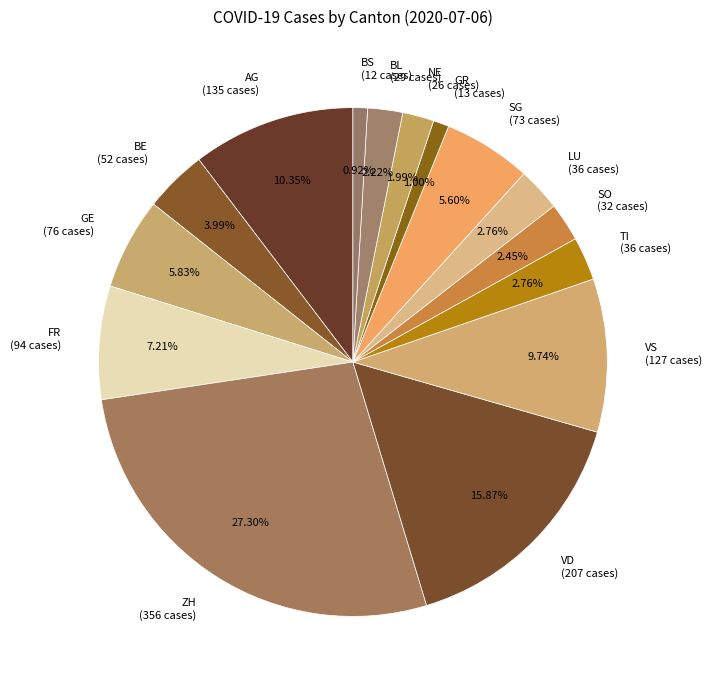

Is it true that GR is 1% of the pie?

True